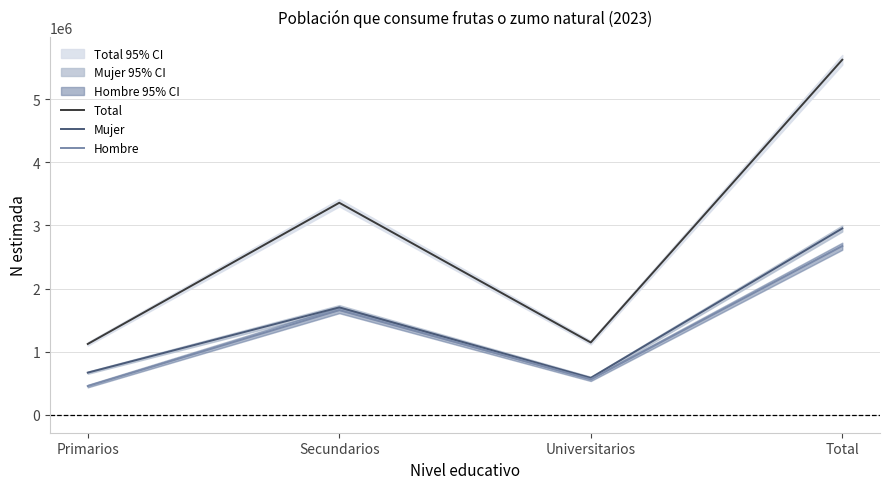

At how many categories does at least one series exceed 1647516?

2